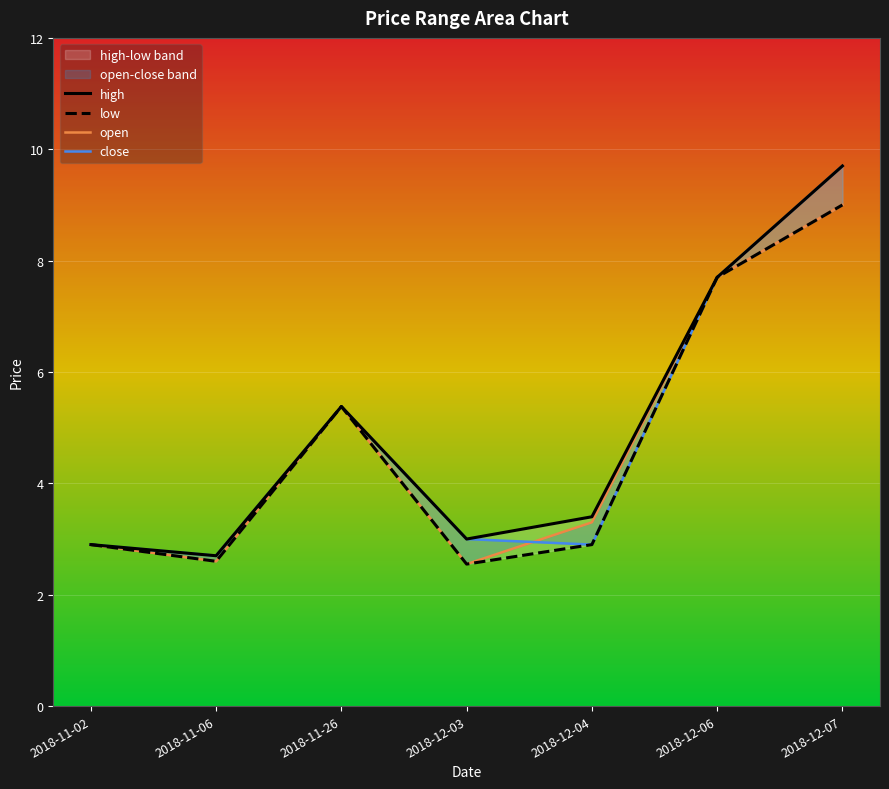

What is the maximum value shown in the chart?

9.7